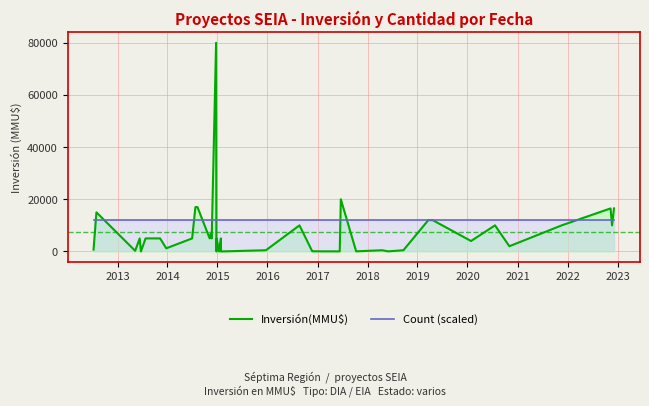

Reading left to right, what are all the values shown in this chart?

Inversión(MMU$): 706	15000	250	5000	0	5000	5000	1200	5000	17000	17000	5000	6750	5000	80000	10	0	5000	0	5000	0	463	10000	80	37	37	20000	42	463	40	463	12000	12000	4000	10000	2000	10000	16500	10000	16500
Count (scaled): 12000	12000	12000	12000	12000	12000	12000	12000	12000	12000	12000	12000	12000	12000	12000	12000	12000	12000	12000	12000	12000	12000	12000	12000	12000	12000	12000	12000	12000	12000	12000	12000	12000	12000	12000	12000	12000	12000	12000	12000